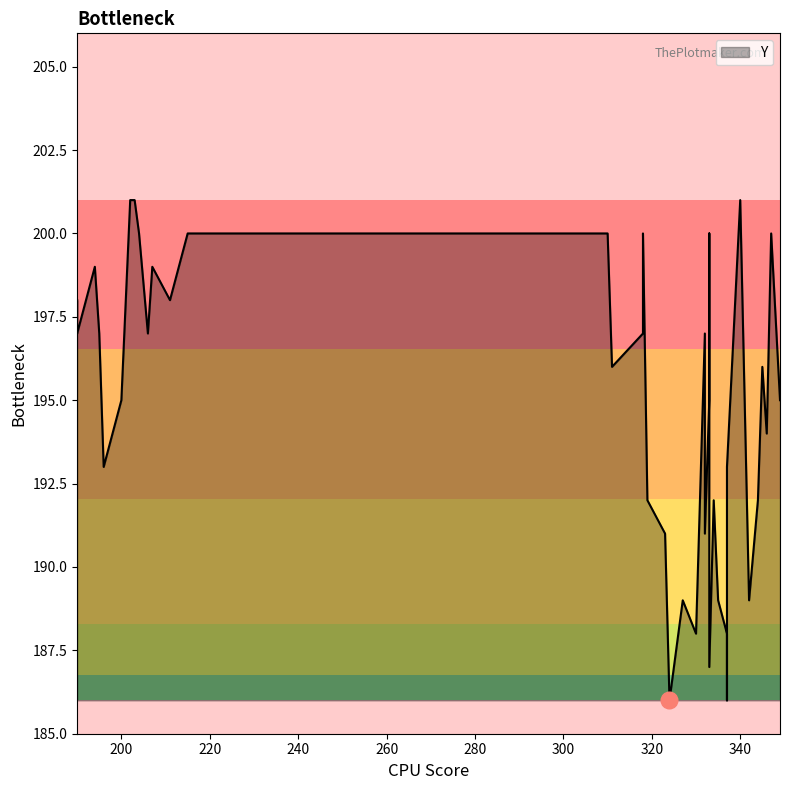

List the labels in order of value, smallest first.

324, 337, 333, 330, 337, 327, 335, 342, 323, 332, 319, 334, 344, 196, 337, 346, 200, 333, 349, 311, 345, 190, 195, 206, 318, 332, 190, 211, 333, 194, 207, 204, 215, 310, 318, 333, 347, 202, 203, 340